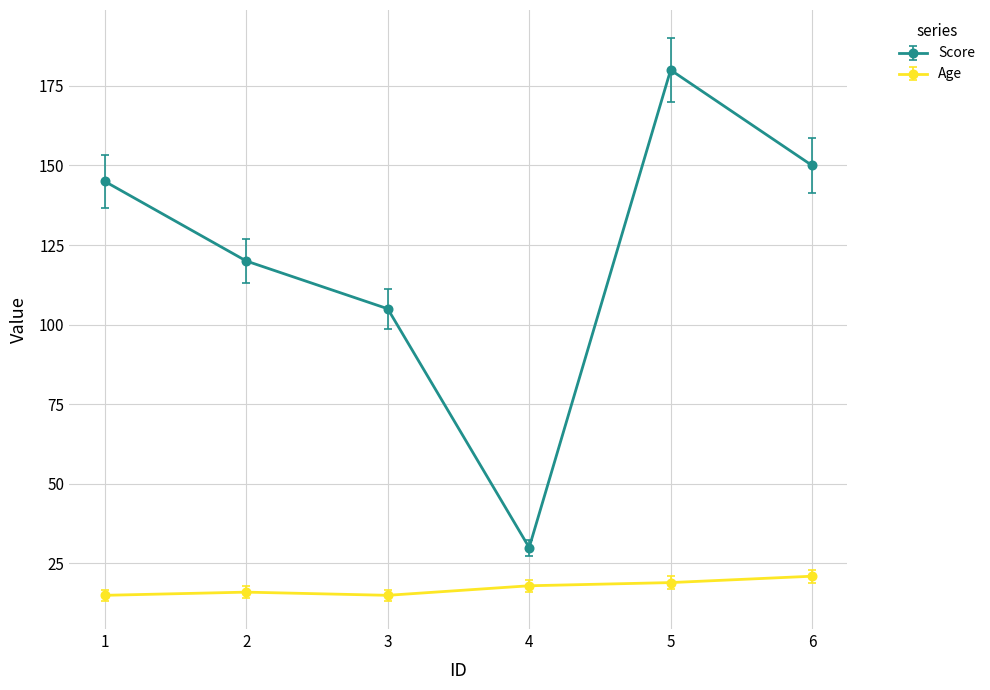

The Age series shows 24 at 4. True or false?

False